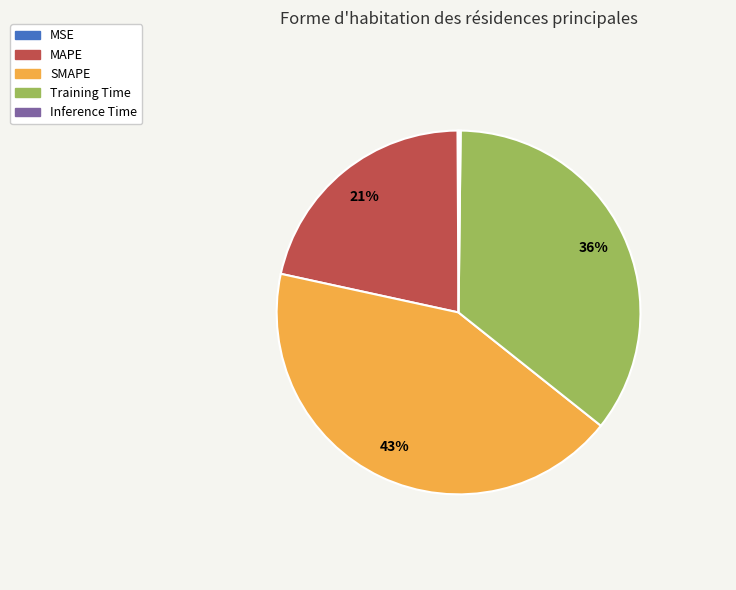

To the nearest percent, what is the difference between the largest and smallest slice percentages?

43%